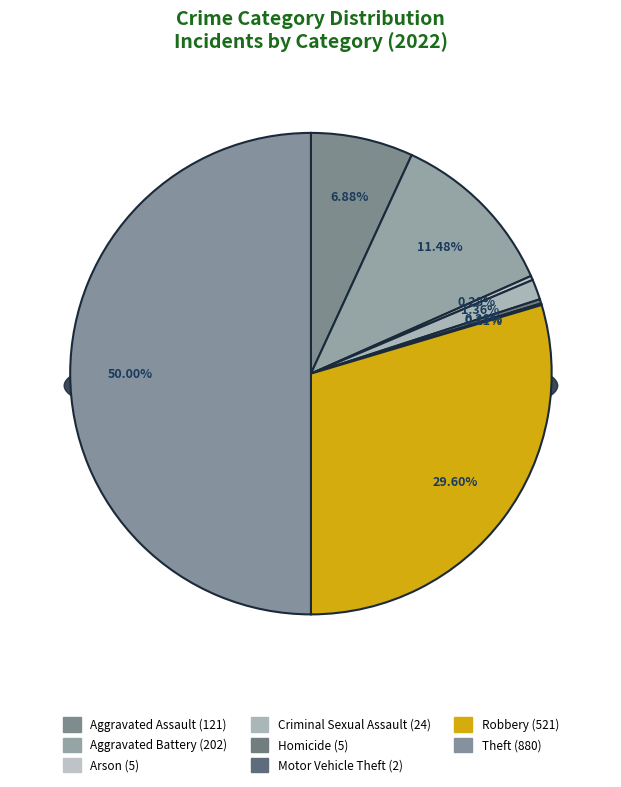

To the nearest percent, what percentage of the pie is Aggravated Battery?

11%